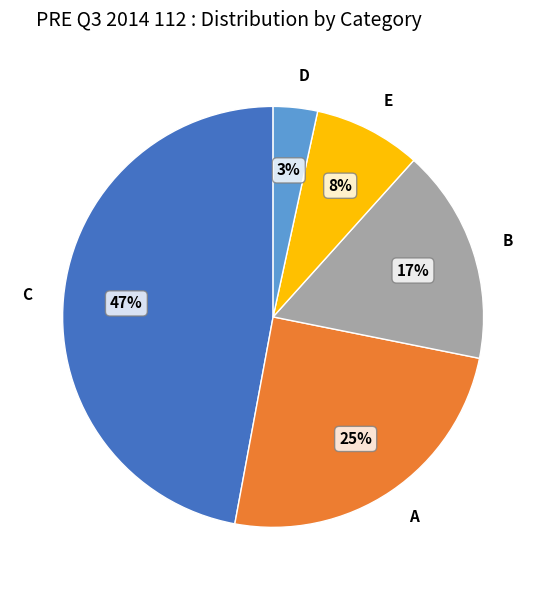

Count the number of slices in the pie.

5